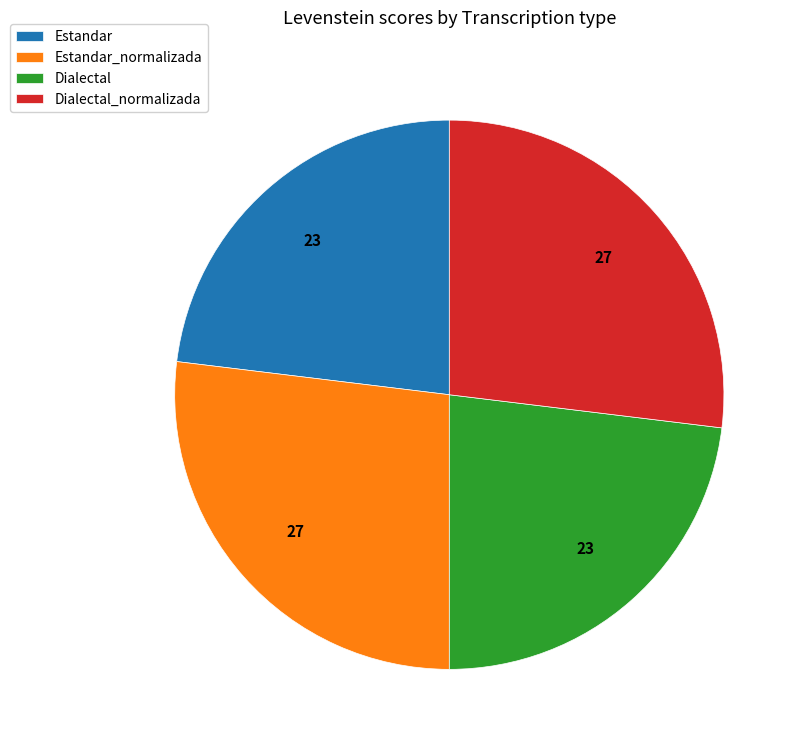

Does Estandar_normalizada represent more than half of the total?

No